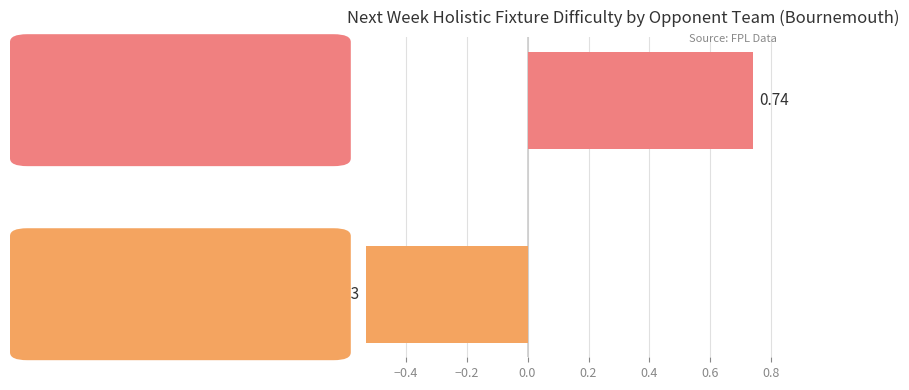

Rank the categories by value from highest to lowest.

  Tottenham,   Wolverhampton